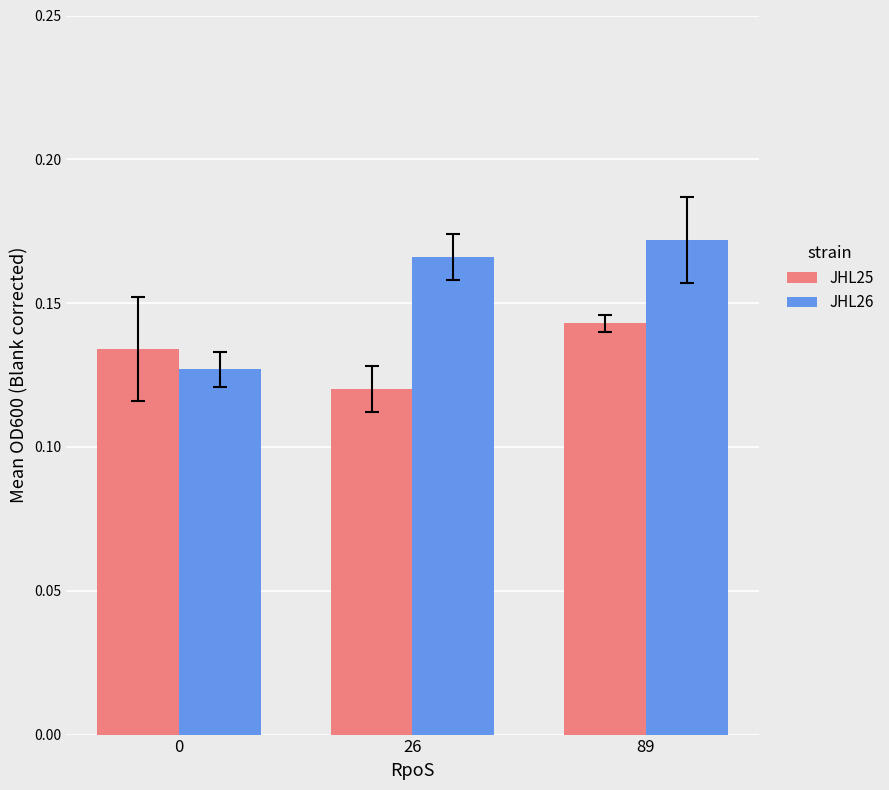

Which series has the largest range (max minus min)?

JHL26